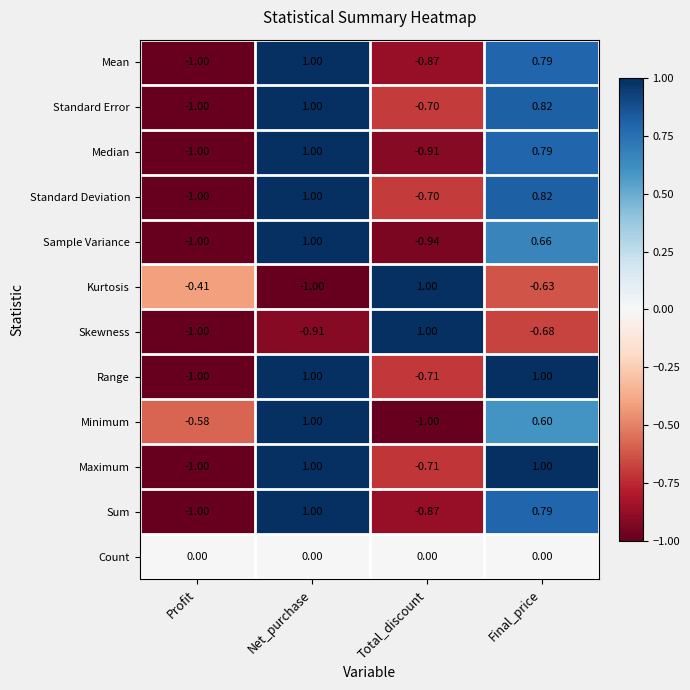

Which category has the lowest value in the Maximum series?

Profit